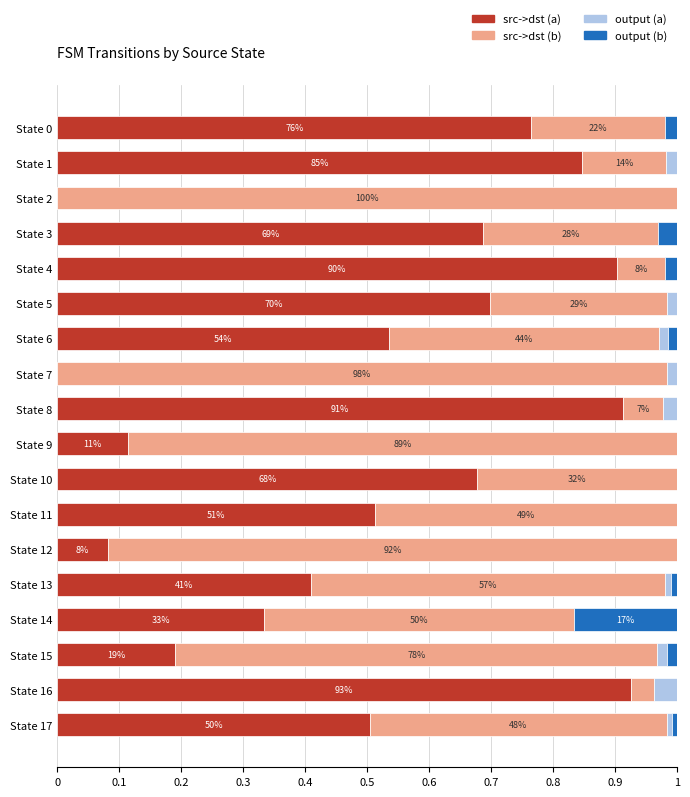

The value of src->dst (a) at State 10 is 0.2. True or false?

False